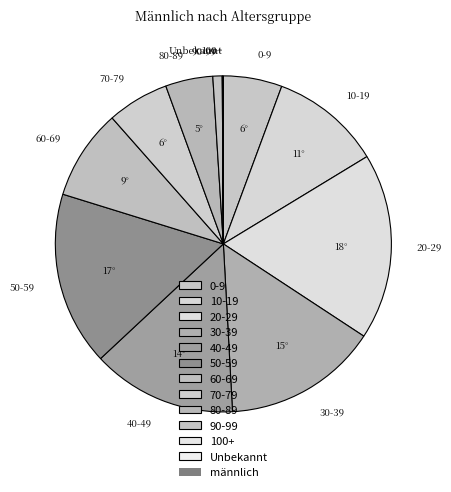

Does 50-59 account for over 50% of the chart?

No